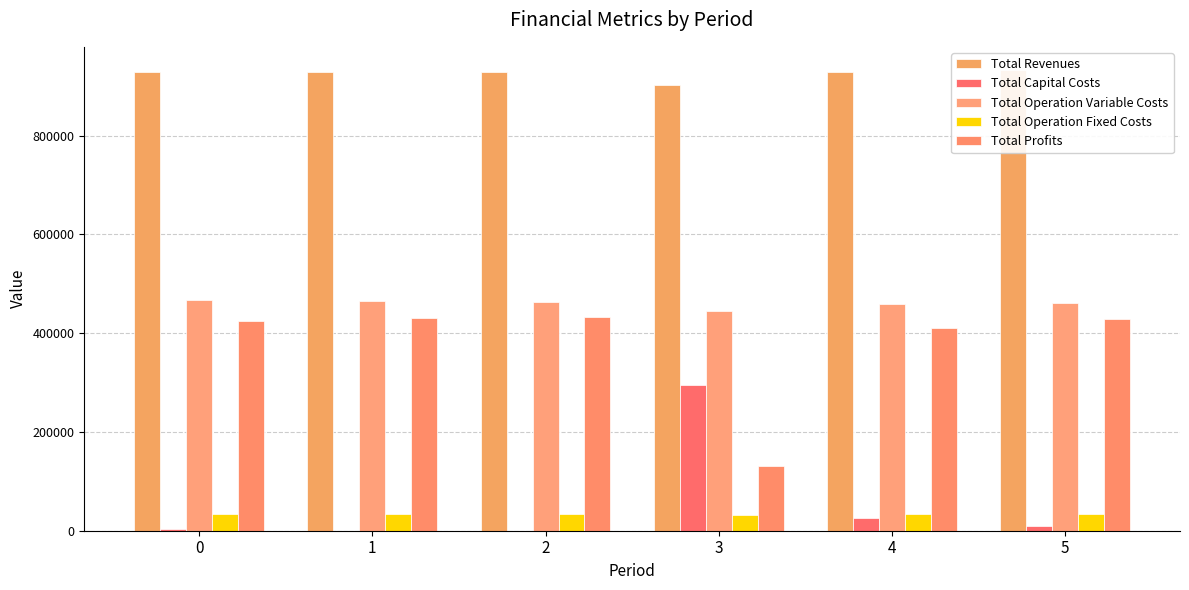

What are all the series names shown in the legend?

Total Revenues, Total Capital Costs, Total Operation Variable Costs, Total Operation Fixed Costs, Total Profits